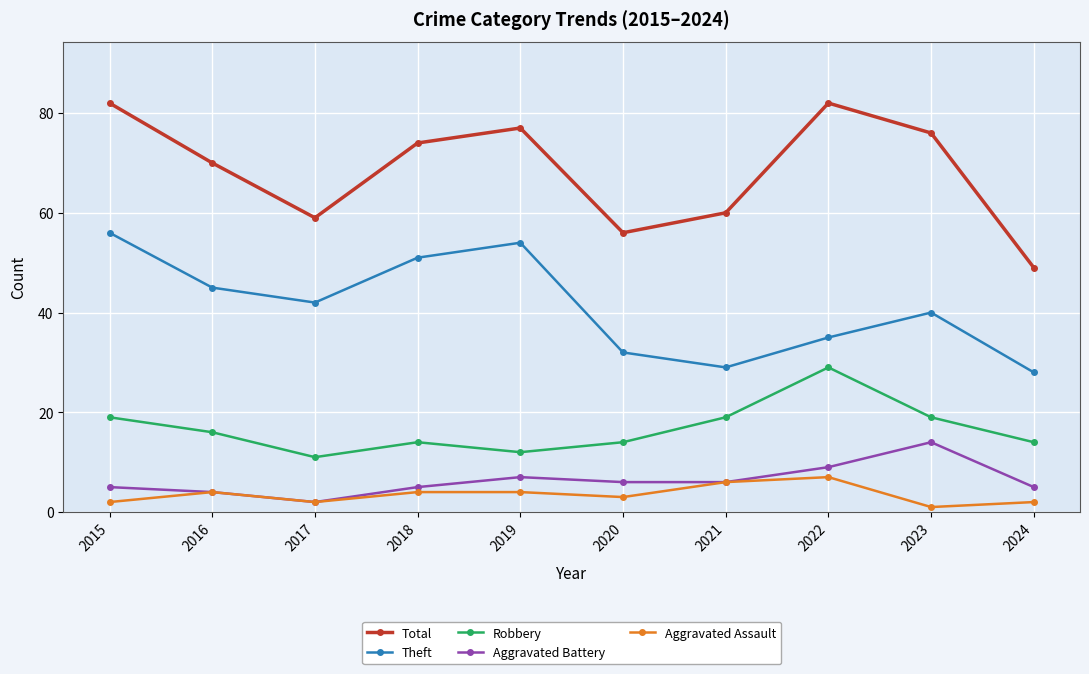

How many lines are shown in the chart?

5